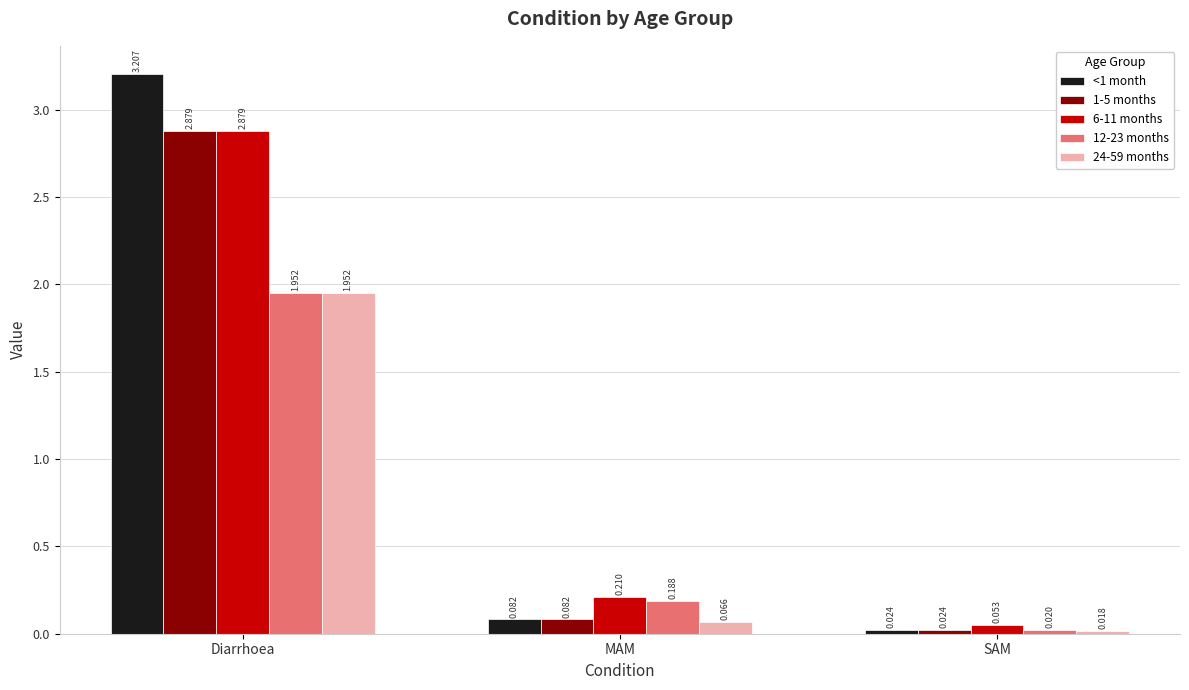

At which category does the chart reach its peak across all series?

Diarrhoea